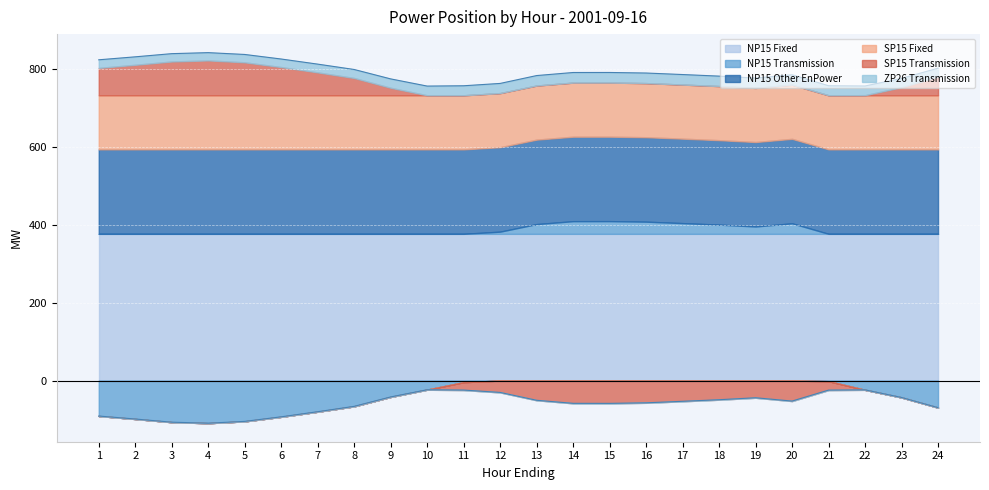

Between 1 and 9, which series saw the biggest shift?

SP15 Transmission